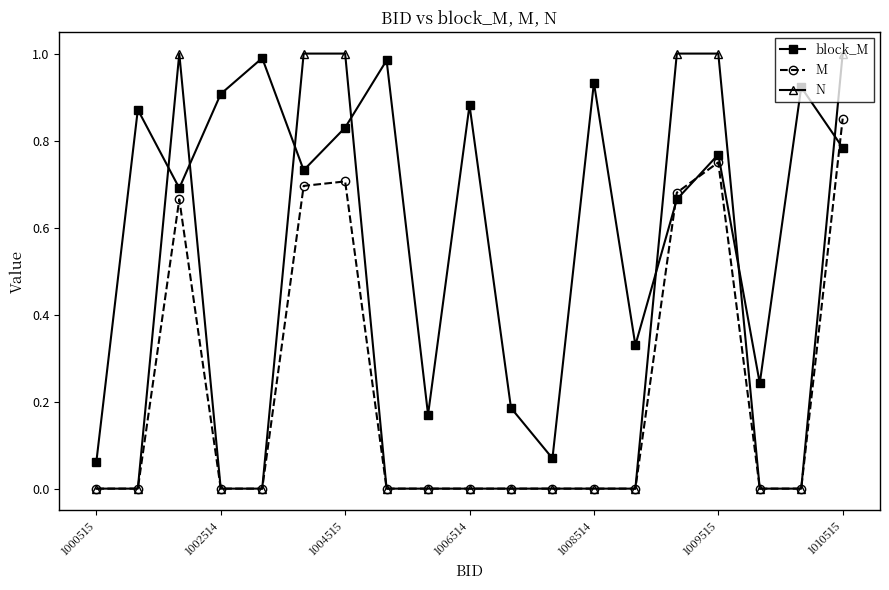

Which series has the largest total across all categories?

block_M